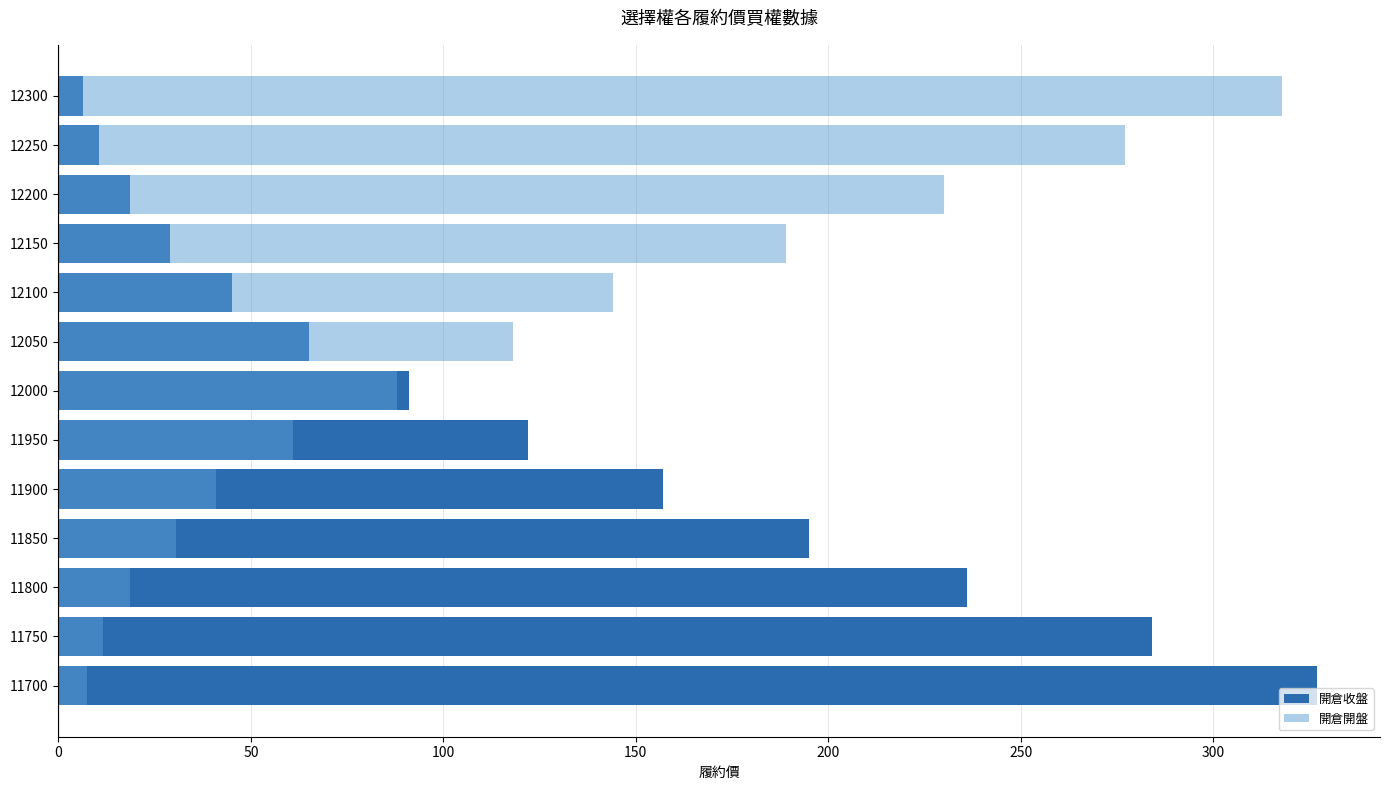

At how many categories does at least one series exceed 161?

8